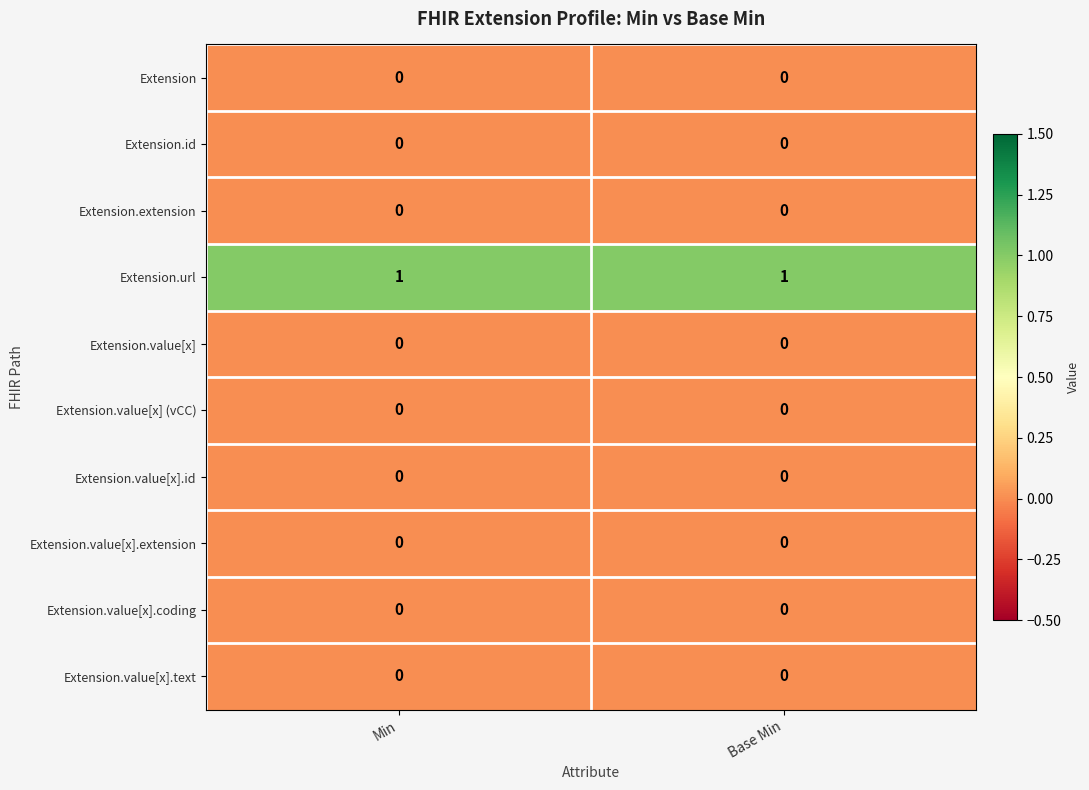

Which series has the largest total across all categories?

Extension.url